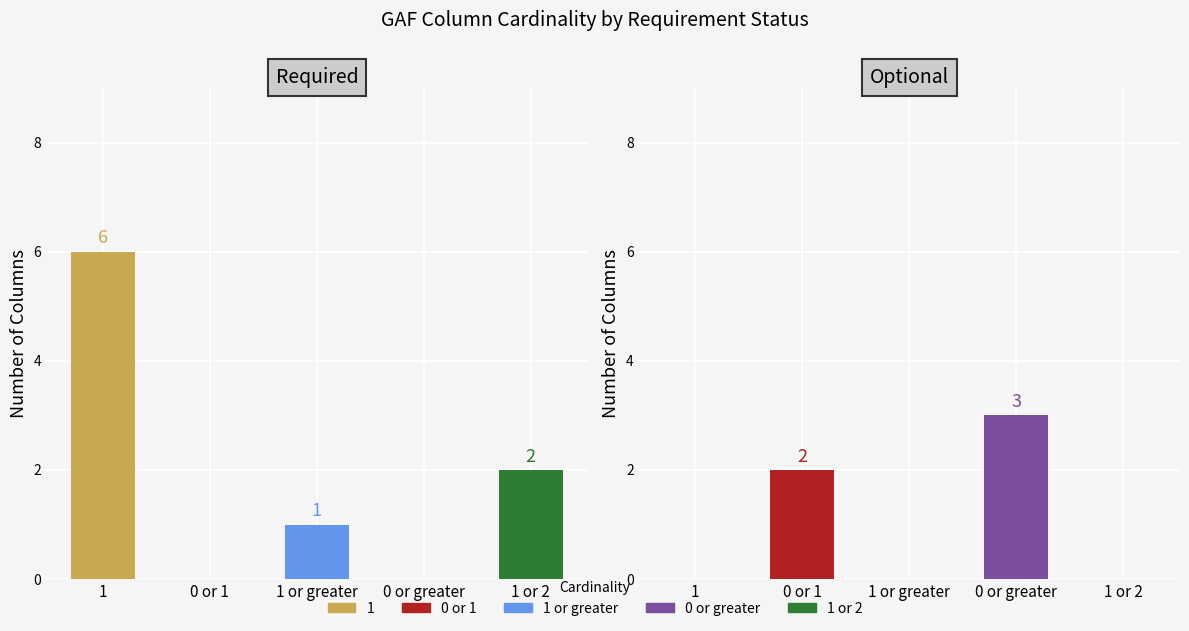

Does the chart contain stacked bars?

No